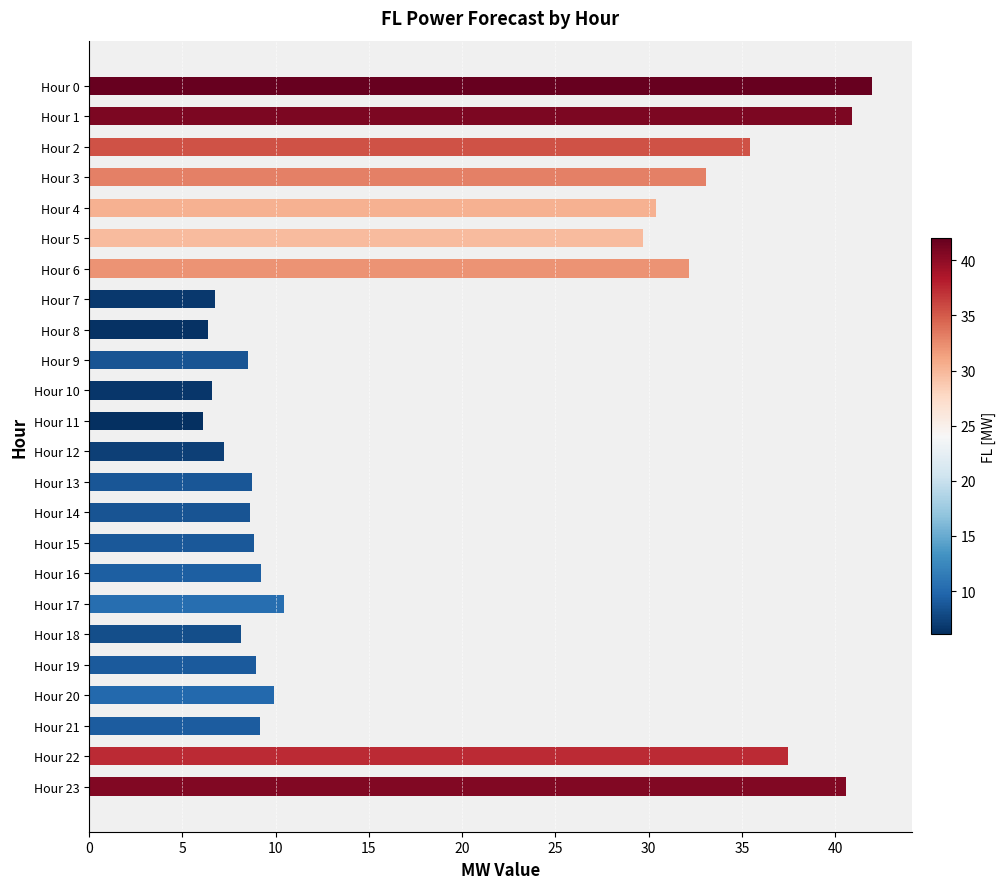

Are the bars horizontal?

Yes